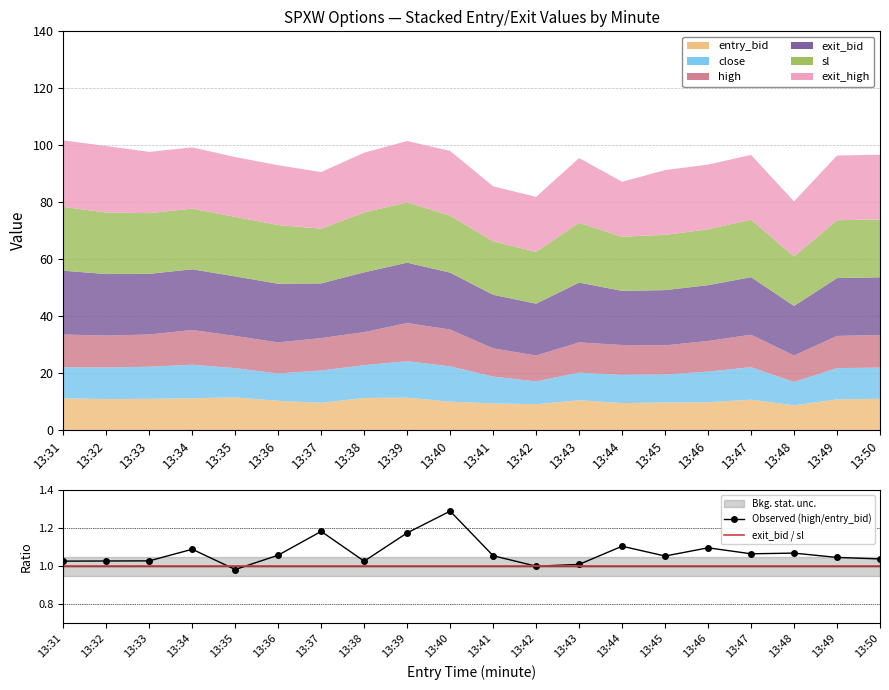

In Observed (high/entry_bid), how many points are lower than both neighbors (excluding endpoints)?

5